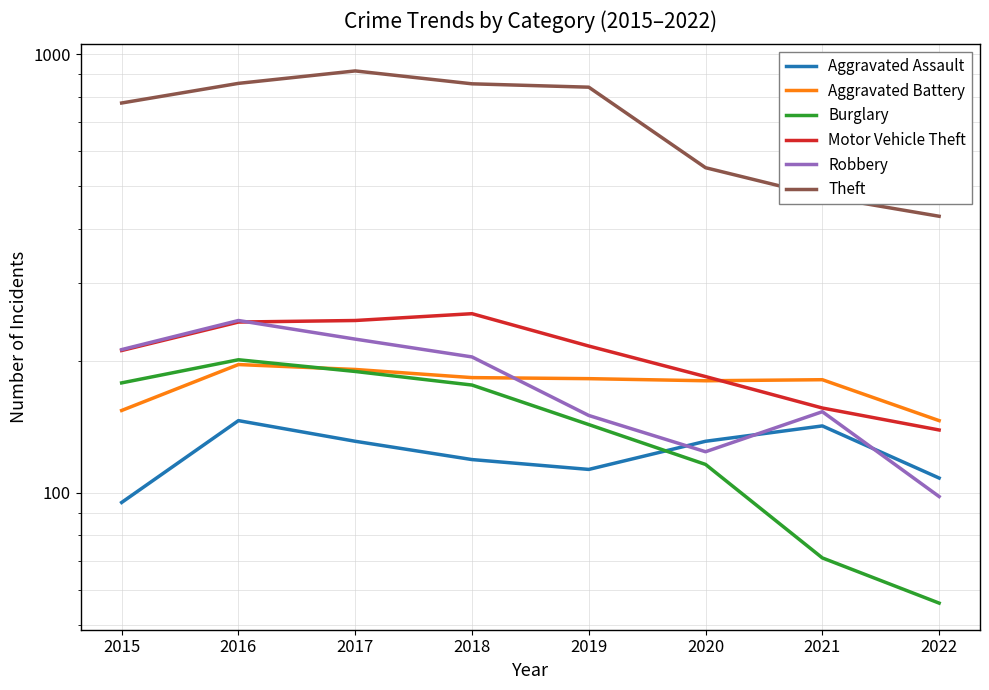

What is the minimum value for Motor Vehicle Theft?

139